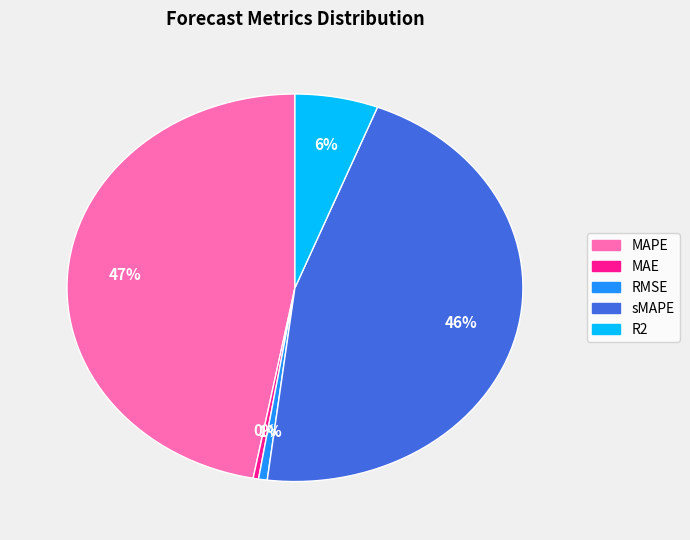

To the nearest percent, what percentage of the pie is MAPE?

47%